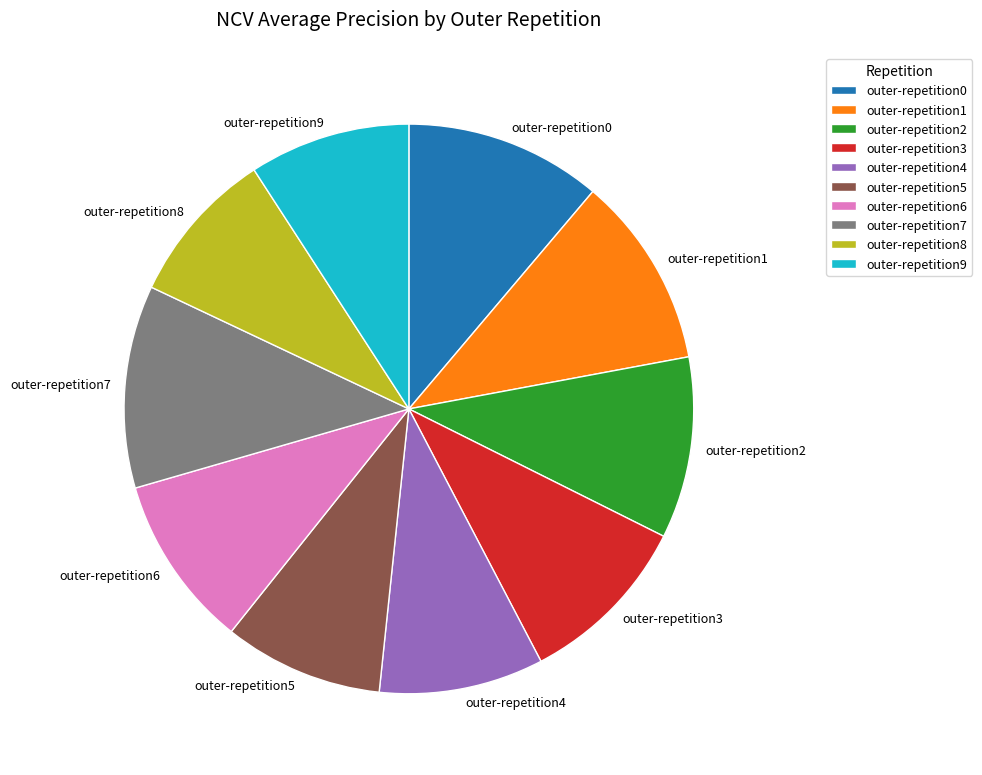

Count the number of slices in the pie.

10